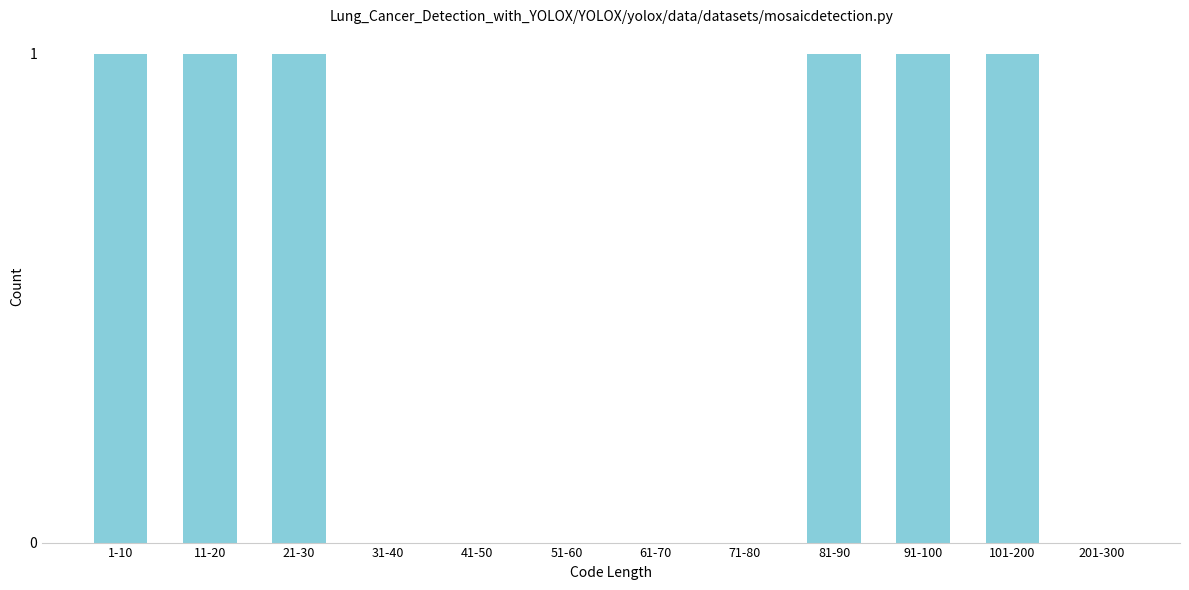

Reading left to right, transcribe all the data shown in this chart.

1-10=1	11-20=1	21-30=1	31-40=0	41-50=0	51-60=0	61-70=0	71-80=0	81-90=1	91-100=1	101-200=1	201-300=0